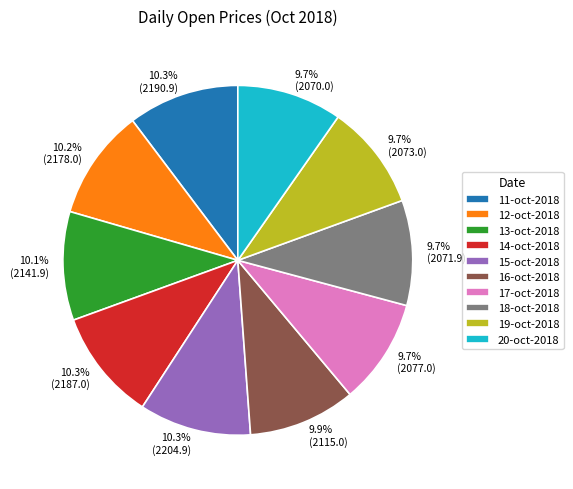

What is the ratio of the value at 20-oct-2018 to the value at 17-oct-2018?

1.0